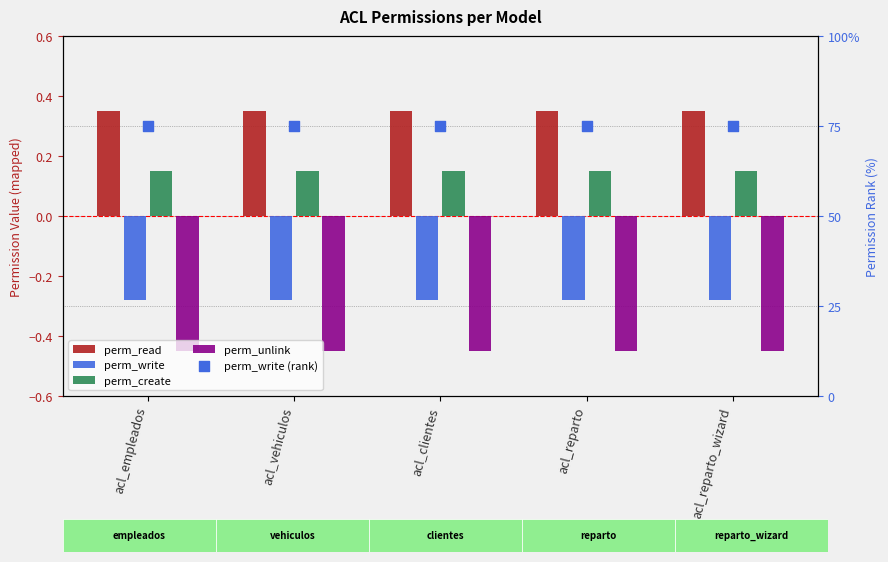

At which category is the sum across all series the highest?

acl_empleados